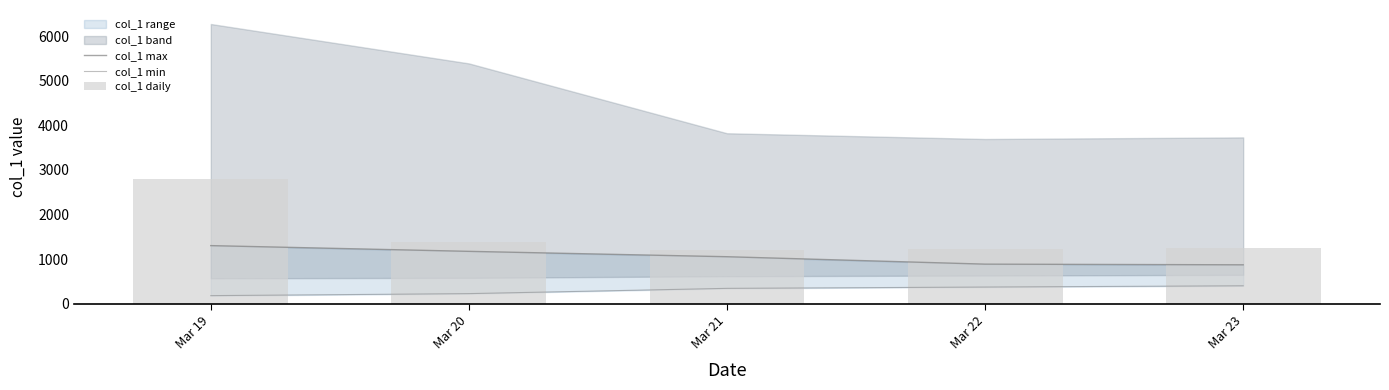

The value of col_1 min at Mar 23 is 405.6. True or false?

True